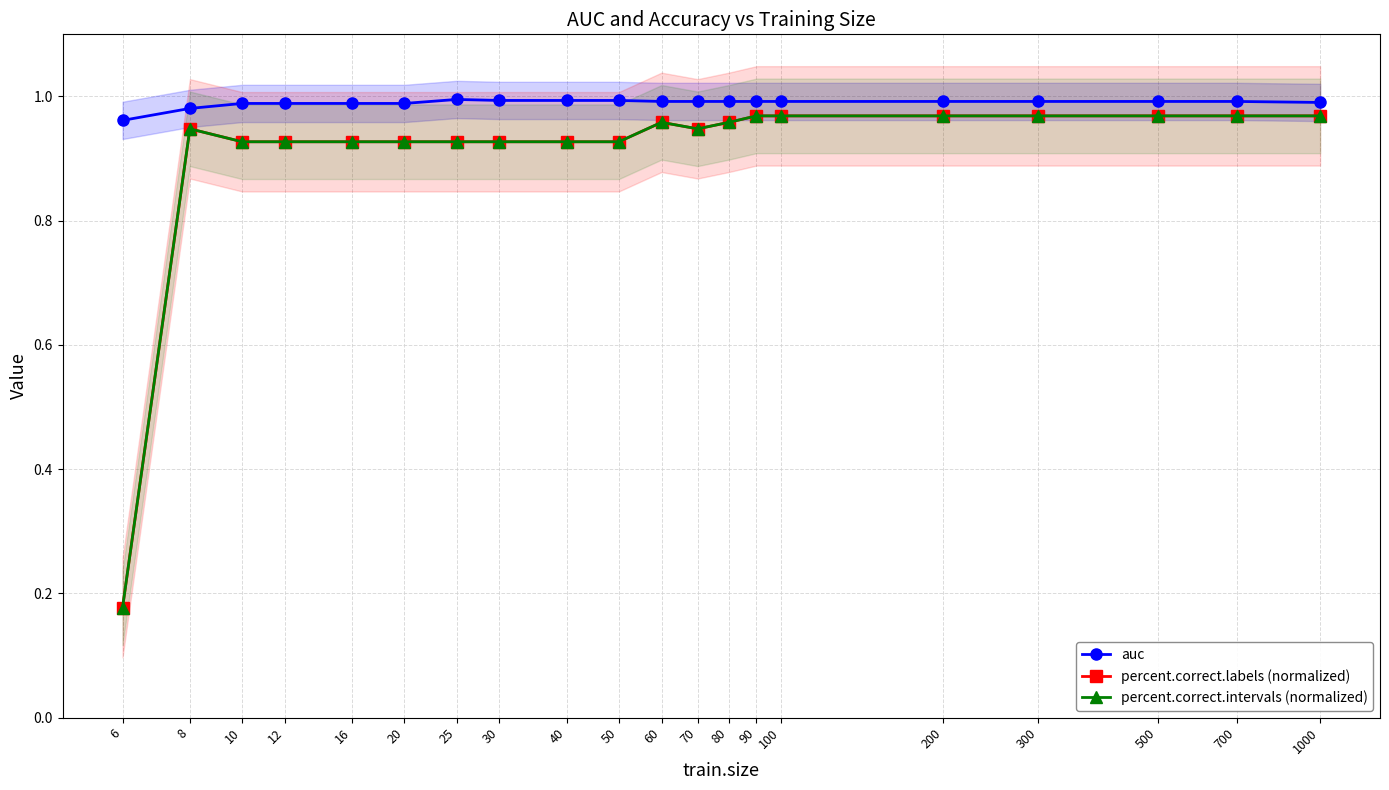

At which label does auc reach its peak?

25